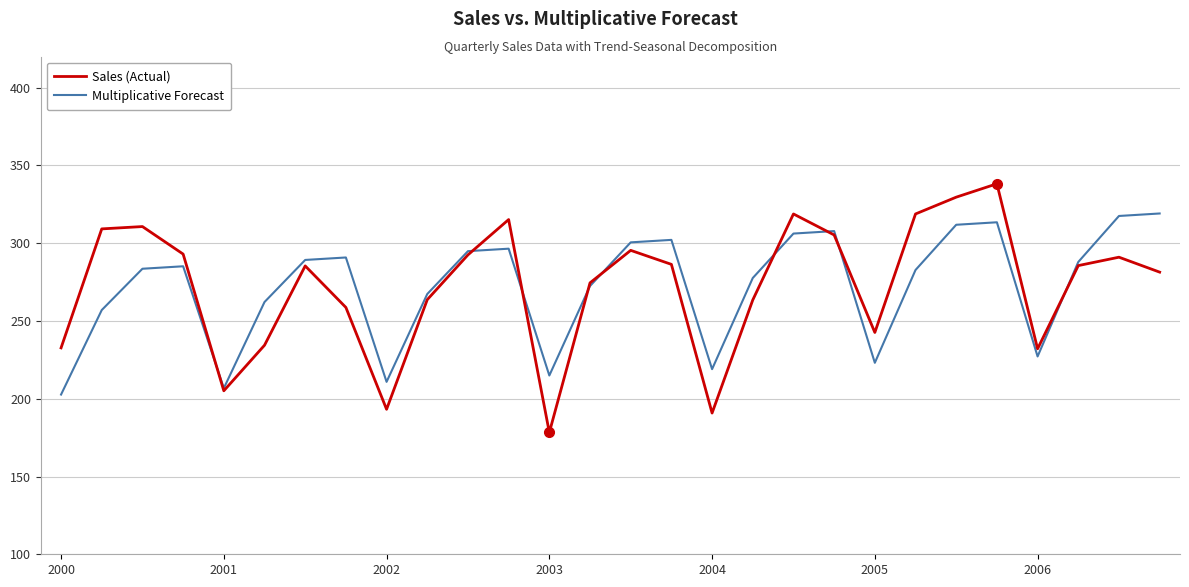

What is the minimum value shown in the chart?

178.3